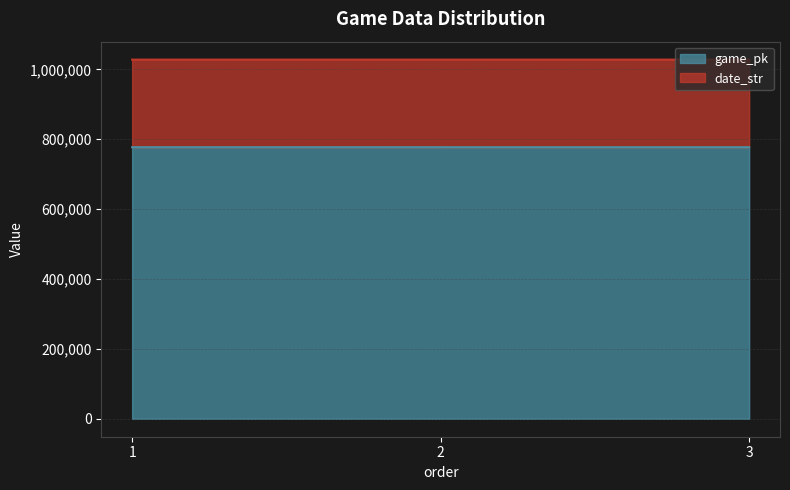

What is the difference between the maximum and second lowest values?

1